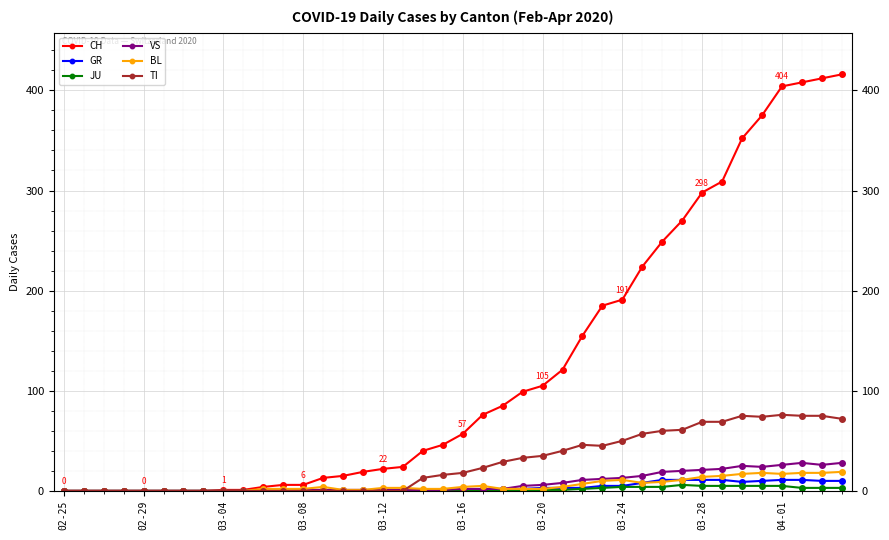

What is the maximum value shown in the chart?

416